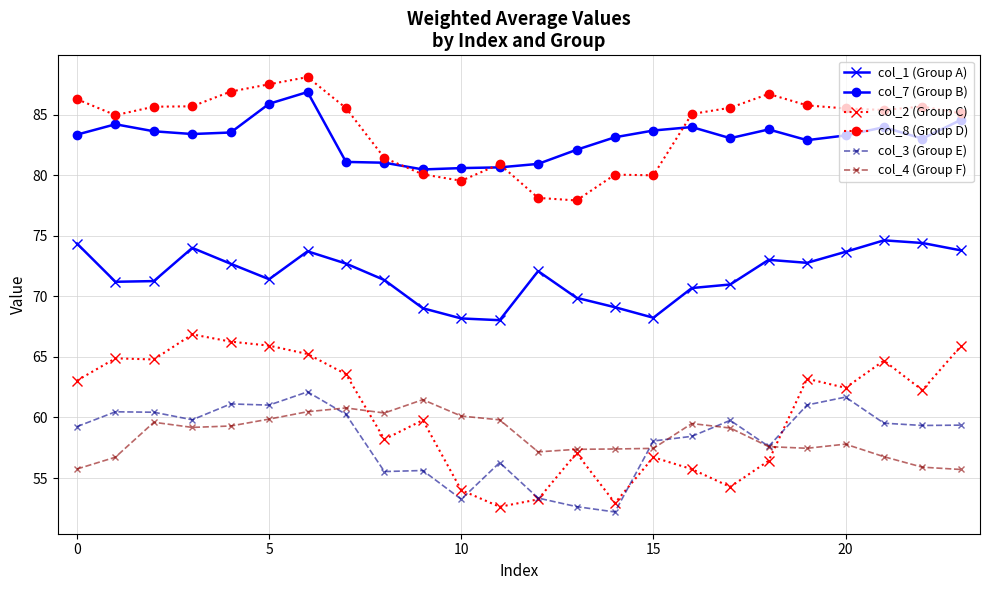

What is the greatest value displayed?

88.1